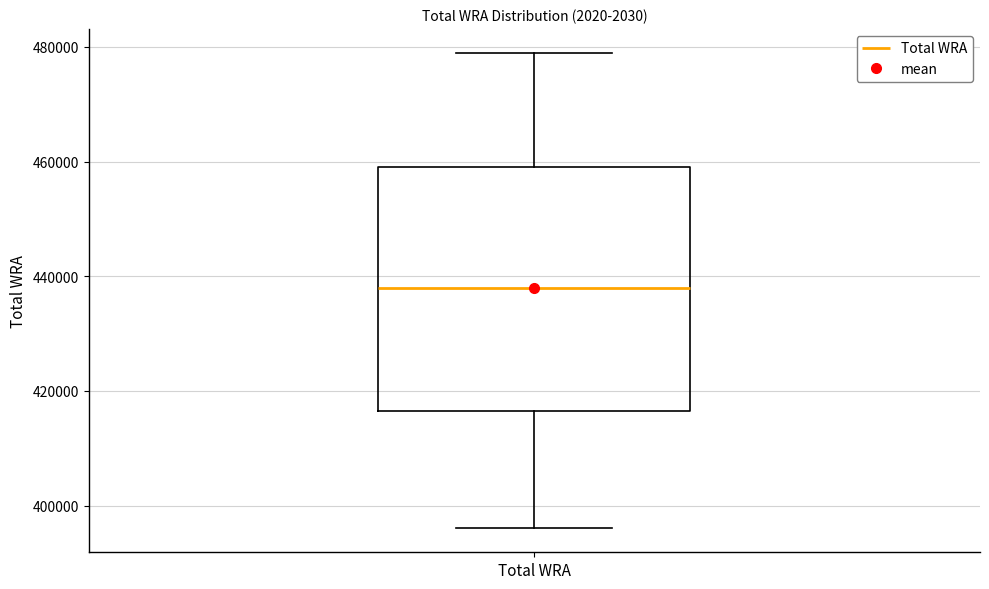

Transcribe this box plot: give where the median line is, the range the box spans, and where the two whiskers end, as read against the y-axis. The values are not printed on the chart, so give them approximately, as read against the axis.

median 438000, box 416000 to 460000, whiskers 396000 to 480000